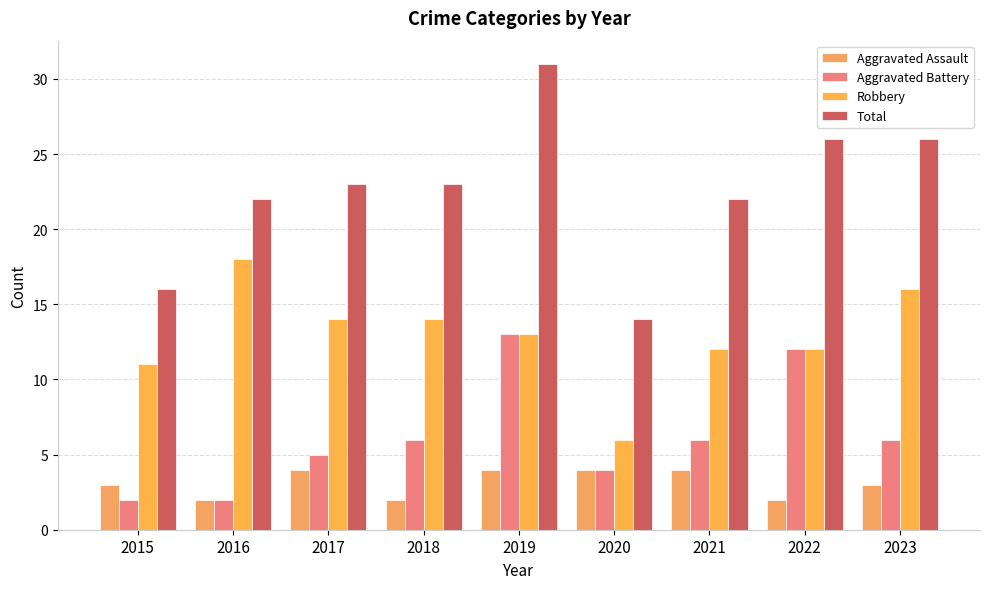

What is the value of the Aggravated Battery bar at the 2nd from the left?

2